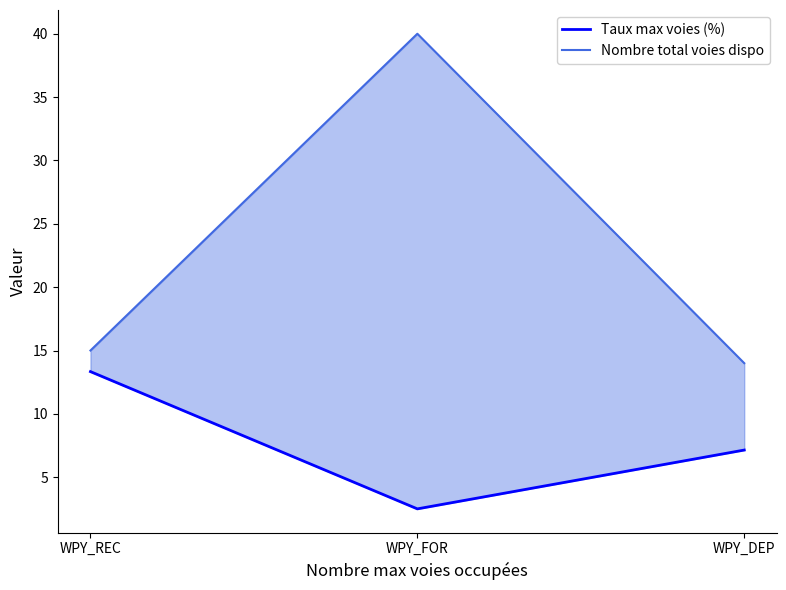

Where does the Taux max voies (%) series first go above 7?

WPY_REC